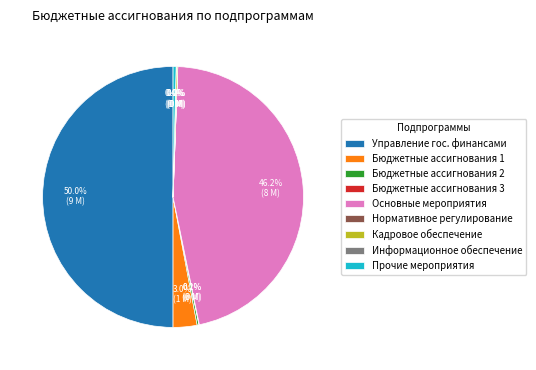

What percentage is NOT represented by Основные мероприятия?

53.8%